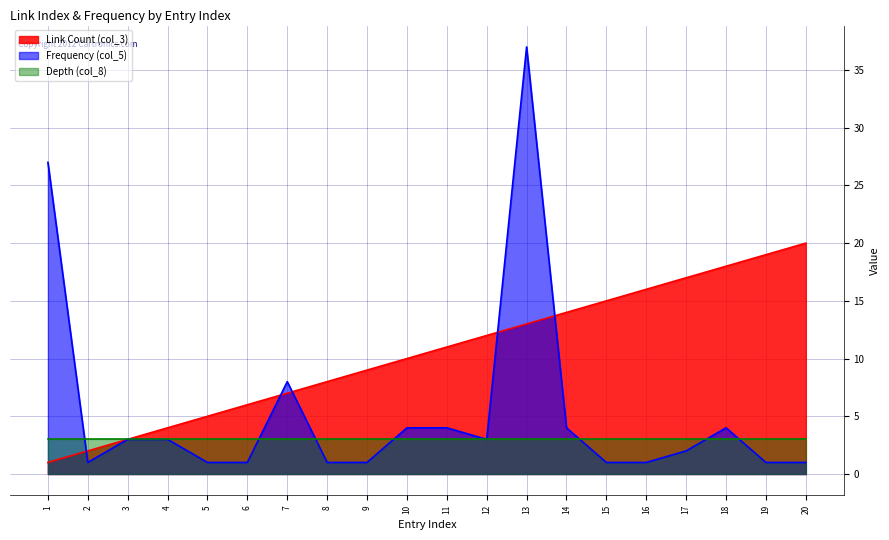

What is the approximate value of Link Count (col_3) at 7, to the nearest 10?

10